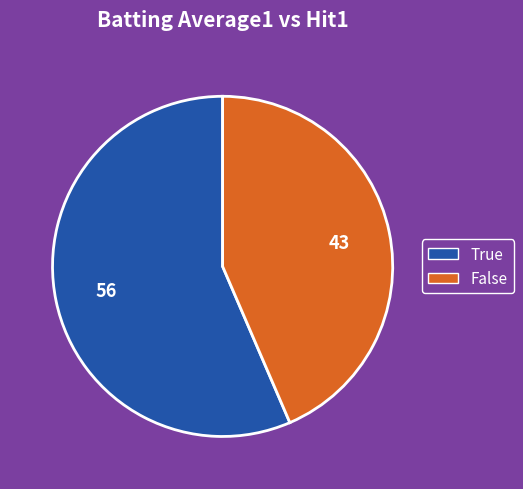

Do True and False together represent more than half of the pie?

Yes